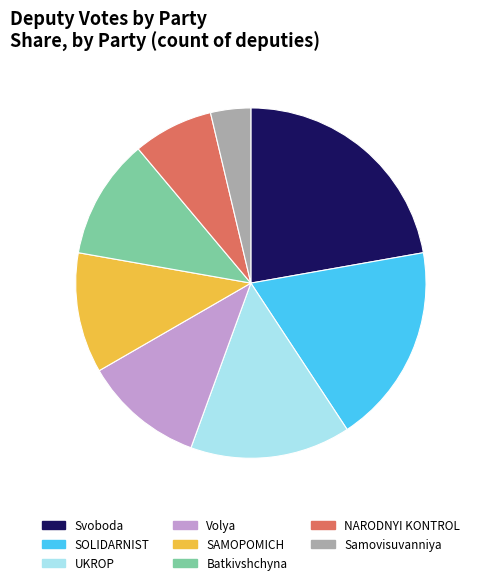

Is the sum of SAMOPOMICH and Volya greater than half?

No